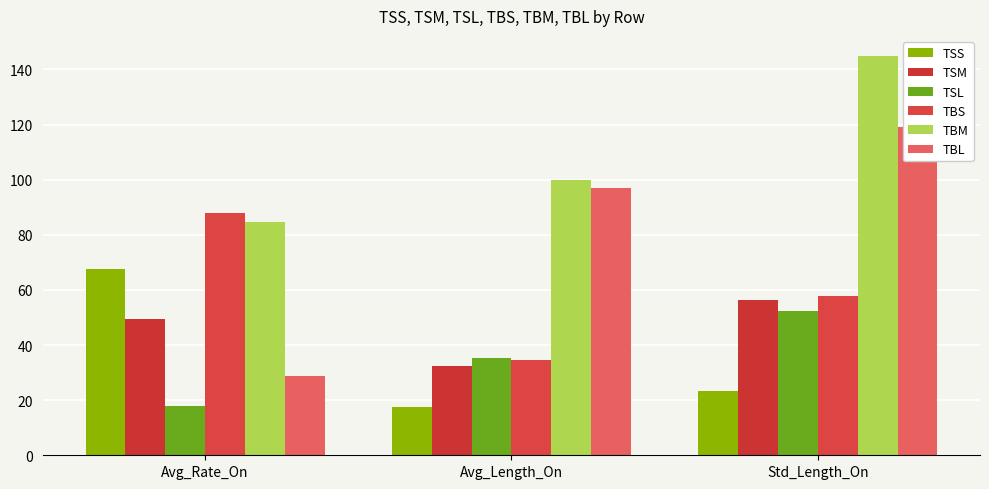

The value of TBM at Avg_Length_On is 170.2. True or false?

False